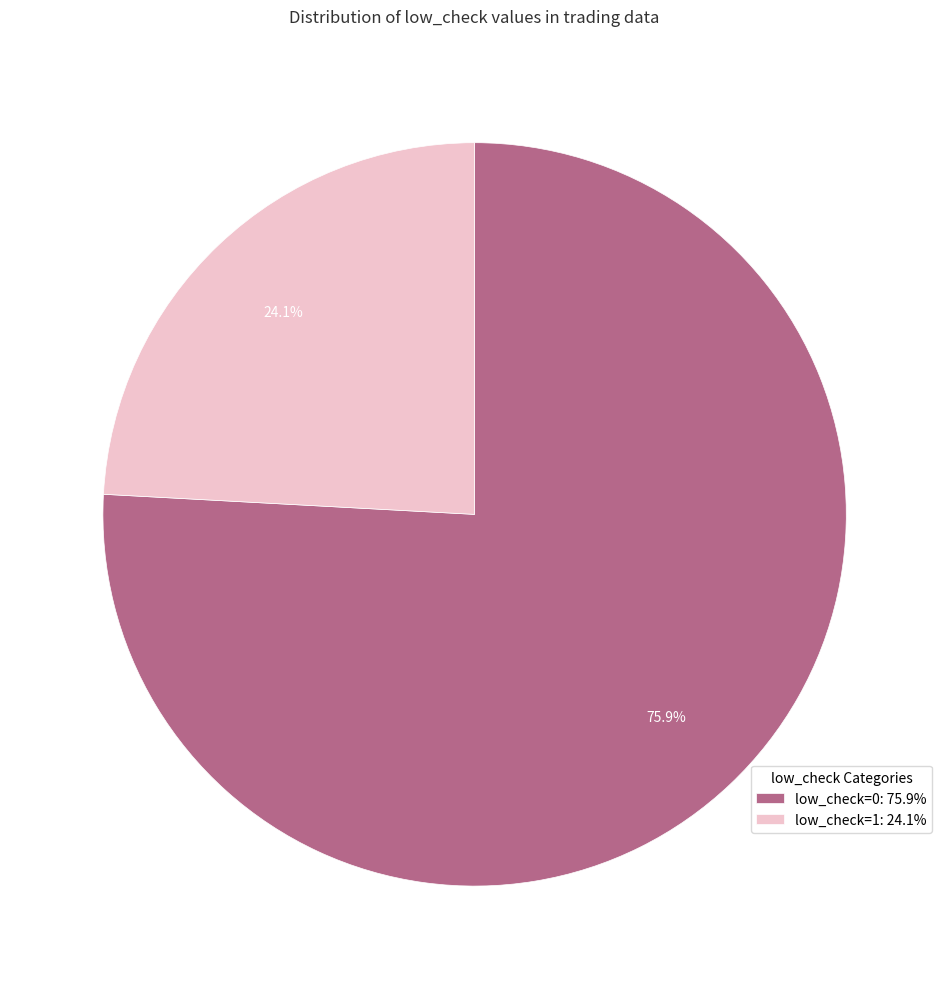

Count the number of slices in the pie.

2